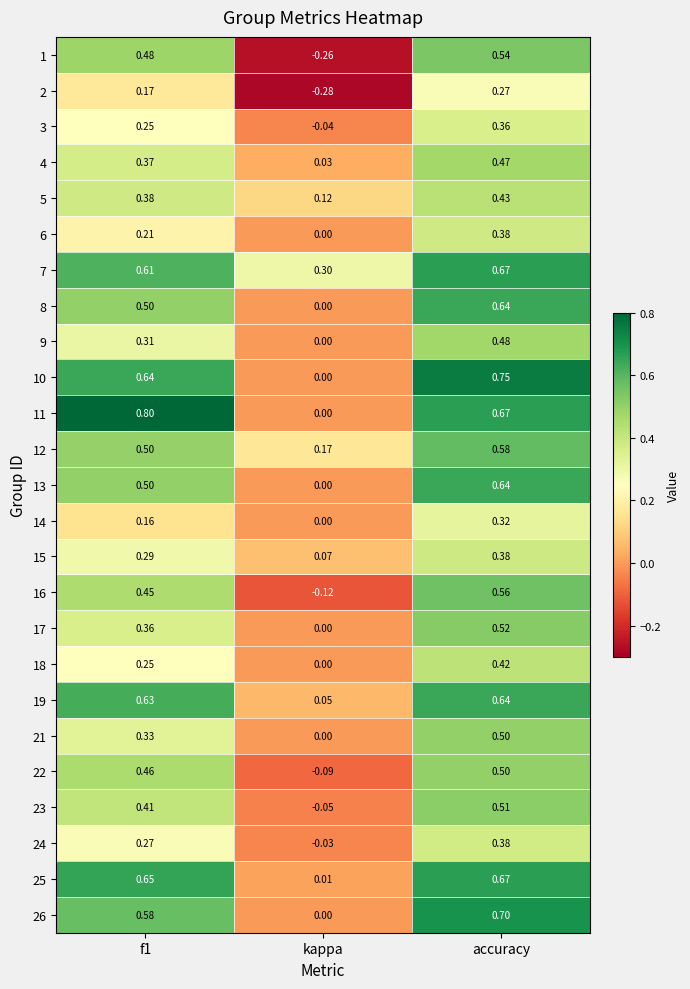

Which category has the highest value in the 9 series?

accuracy